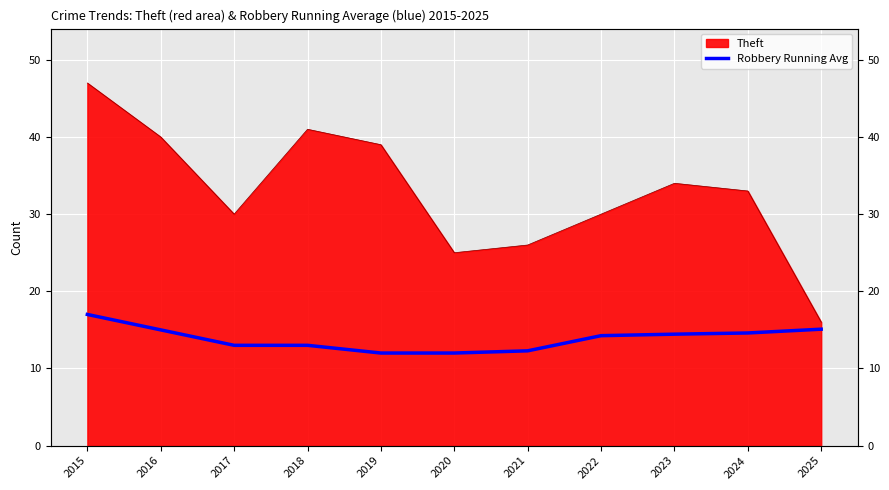

What is the value of the 10th point from the left?

14.6